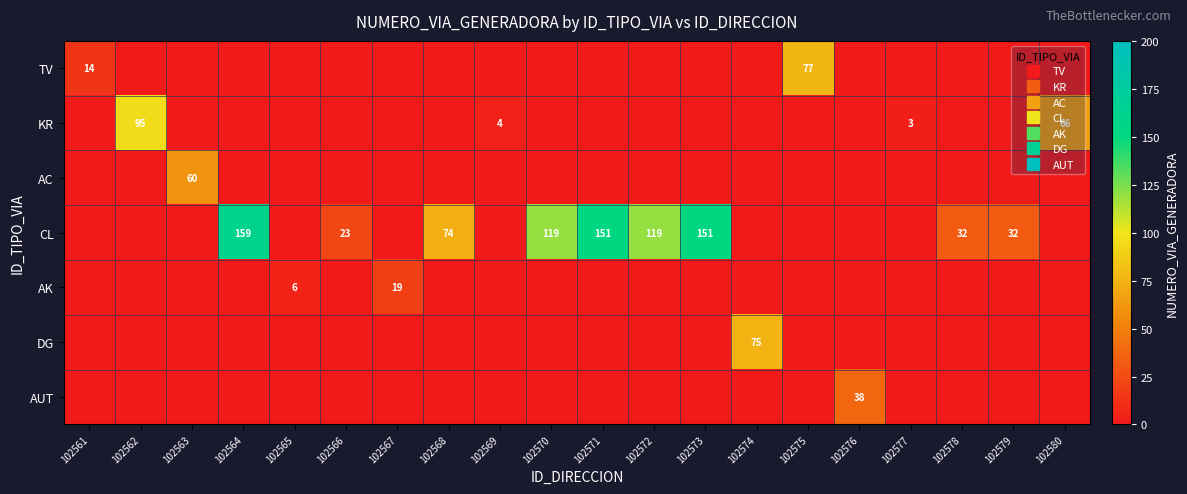

What is the total value across all series at 102563?

60